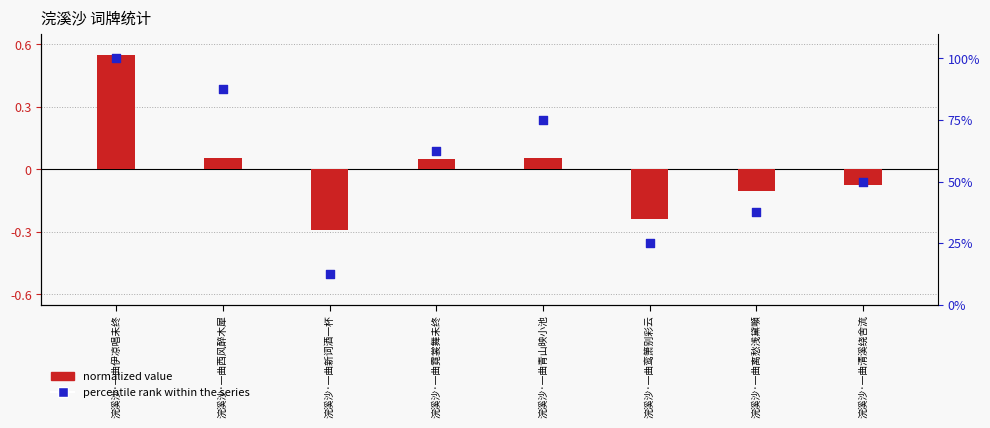

Which series has the widest spread of Y values?

percentile rank